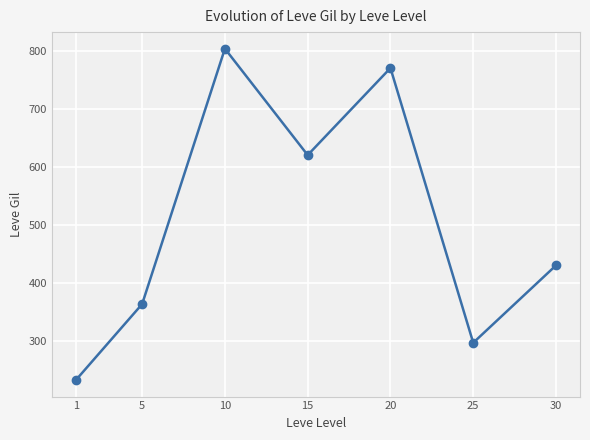

Which label corresponds to the largest value in the chart?

10